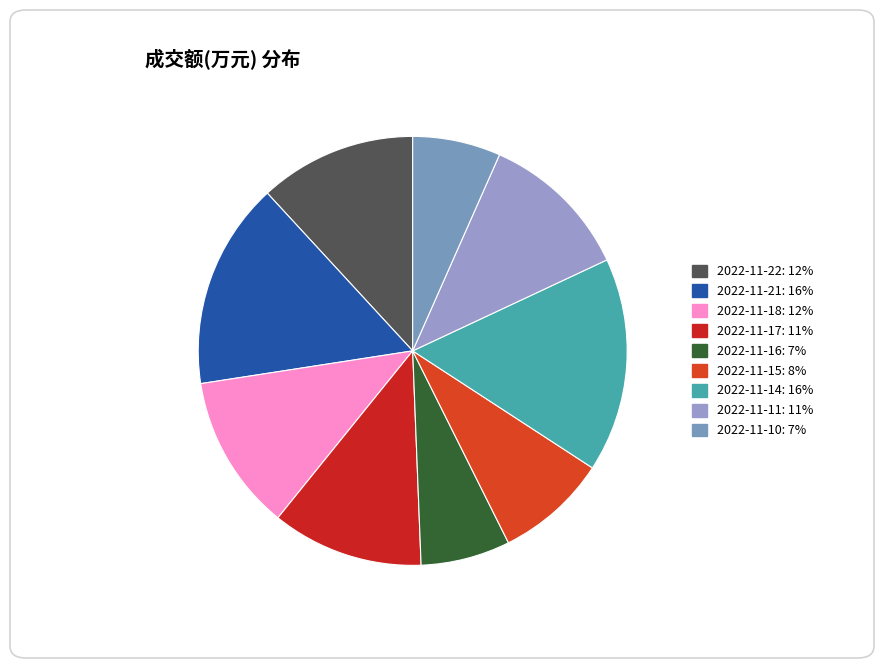

What is the smallest slice in the pie chart?

2022-11-10